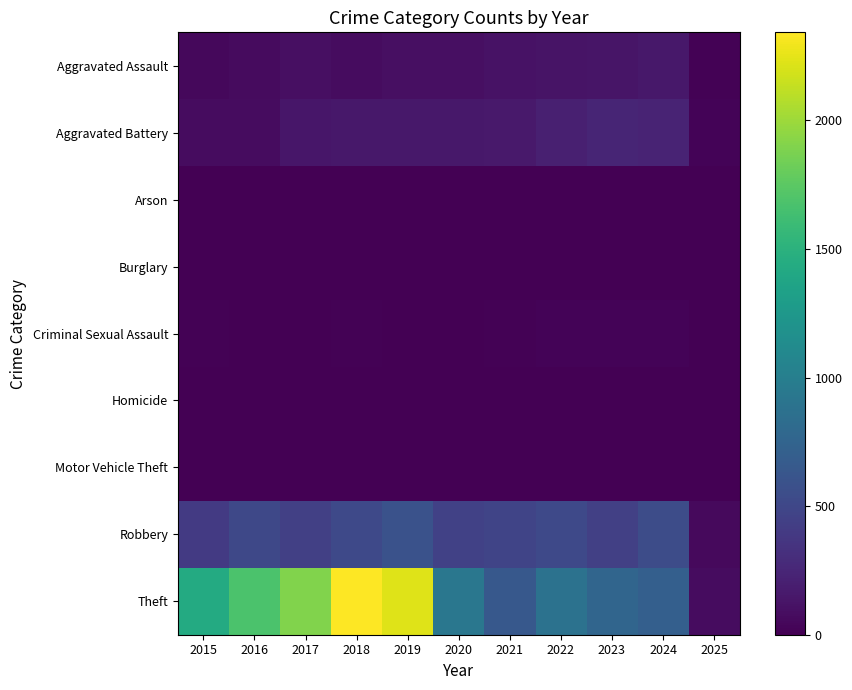

What is the total value across all series at 2016?

2352